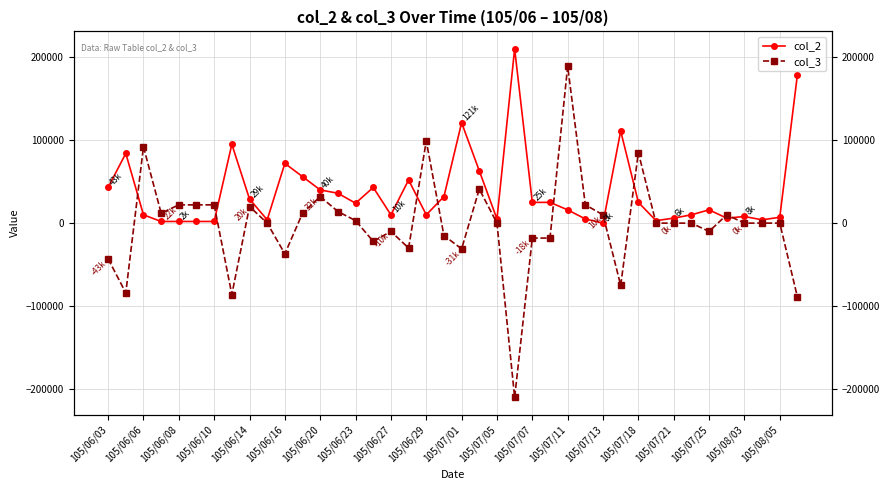

Reading left to right, what are all the values shown in this chart?

col_2: 43000	84000	10000	2000	2000	2000	2000	95000	29000	4000	72000	56000	40000	36000	24000	43000	10000	52000	10000	32000	121000	63000	5000	210000	25000	25000	16000	5000	0	111000	25000	3000	6000	10000	16000	6000	8000	4000	7000	179000
col_3: -43000	-84000	92000	12000	22000	22000	22000	-86000	20000	0	-37000	12000	32000	14000	3000	-22000	-10000	-30000	99000	-15000	-31000	41000	0	-210000	-18000	-18000	189000	22000	10000	-75000	85000	0	0	0	-10000	10000	0	0	0	-89000